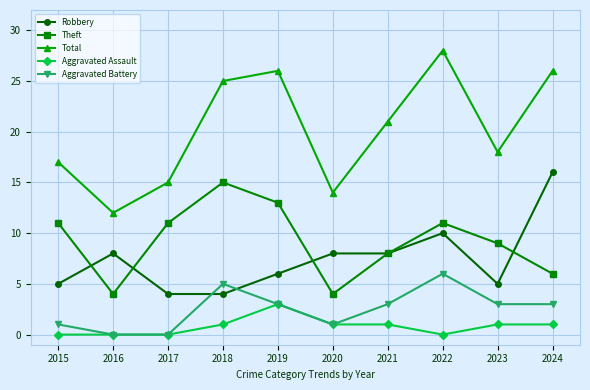

True or false: Total and Aggravated Assault intersect in this chart.

False